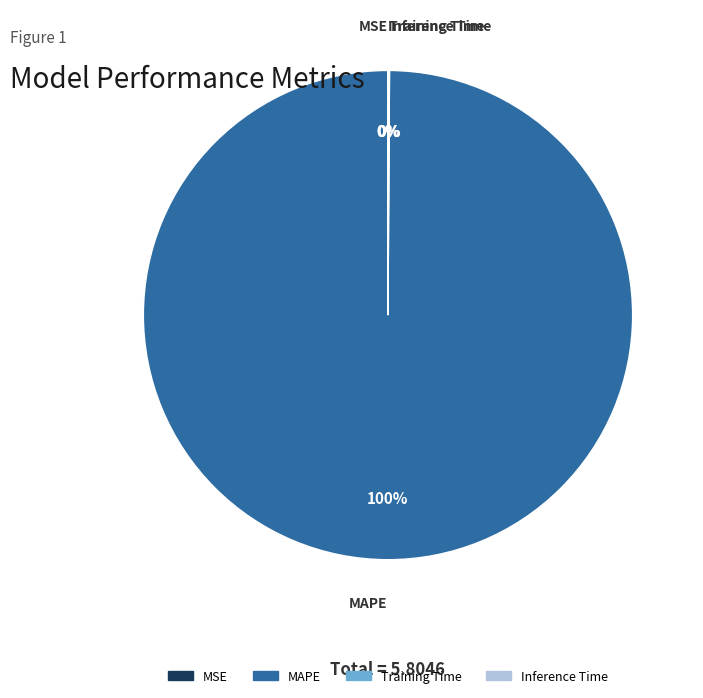

Which slice is the largest?

MAPE